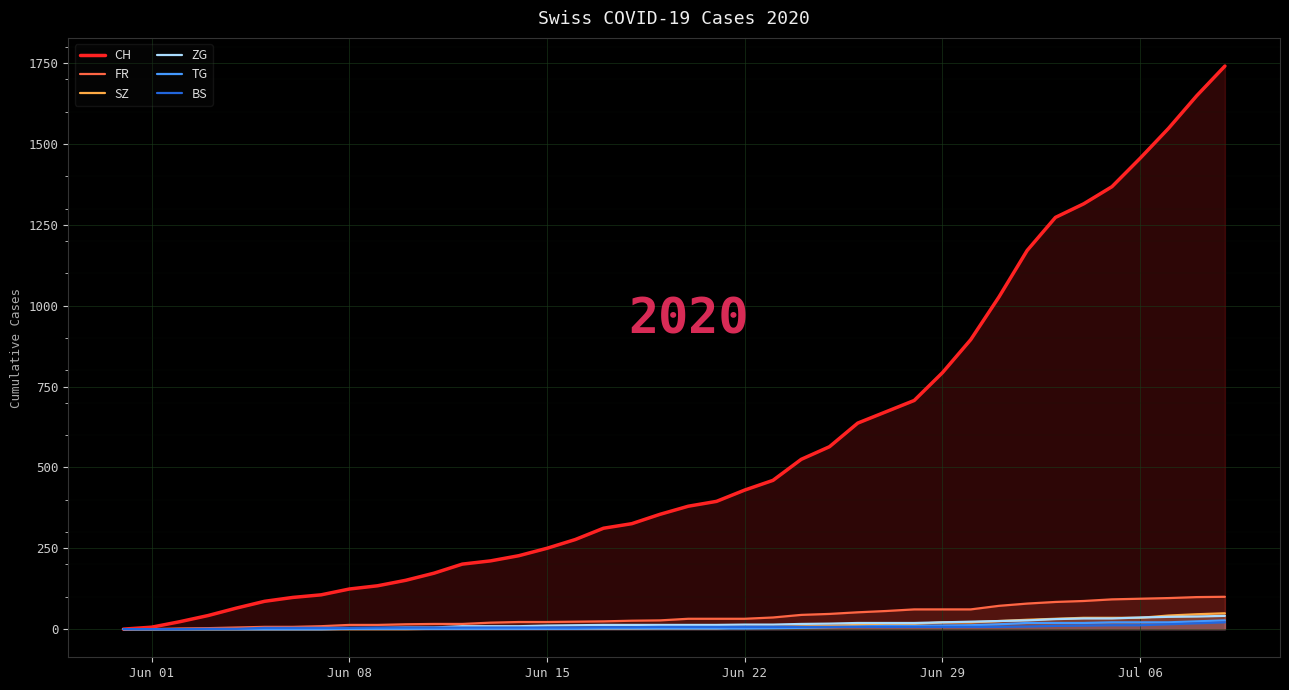

Reading left to right, list all the values displayed in this chart.

CH: 0	6	23	42	65	86	98	106	124	134	151	173	201	211	227	250	277	312	326	355	380	395	430	460	525	564	637	672	707	793	895	1027	1171	1273	1315	1368	1456	1548	1649	1741
FR: 0	0	2	3	5	7	7	9	13	13	15	16	16	20	22	22	23	24	26	27	32	32	32	36	44	47	52	56	61	61	61	72	79	84	87	92	94	96	99	100
SZ: 0	0	0	0	0	0	0	0	0	0	0	1	1	1	1	1	1	1	1	2	2	2	6	6	9	10	13	16	16	21	21	25	29	32	35	35	35	42	46	49
ZG: 0	0	0	0	0	0	0	0	1	3	5	5	9	9	9	11	12	13	13	13	13	13	14	14	16	17	19	19	19	21	23	25	27	31	33	33	36	38	39	41
TG: 0	0	0	0	0	0	0	0	1	1	1	1	1	1	1	1	1	2	2	2	2	2	2	3	4	6	8	10	10	11	12	15	19	19	19	21	21	21	24	27
BS: 0	0	0	1	1	4	4	4	4	5	5	5	5	5	5	5	5	6	6	7	7	7	7	7	7	7	7	7	7	7	7	7	8	10	11	12	12	15	18	21